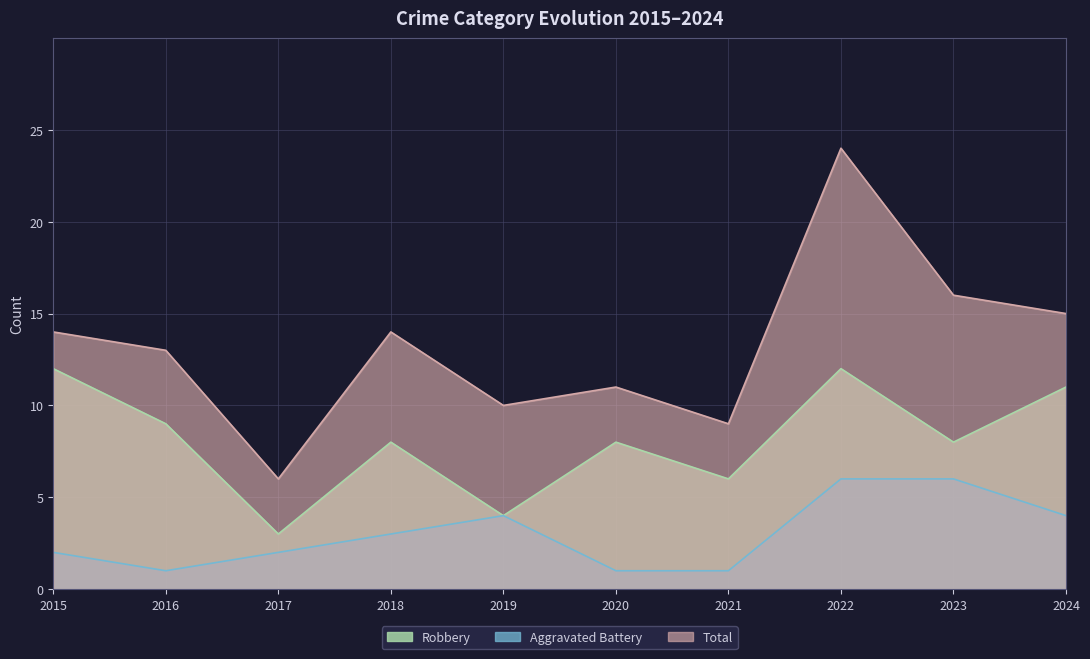

Reading left to right, list all the values displayed in this chart.

Robbery: 12	9	3	8	4	8	6	12	8	11
Aggravated Battery: 2	1	2	3	4	1	1	6	6	4
Total: 14	13	6	14	10	11	9	24	16	15